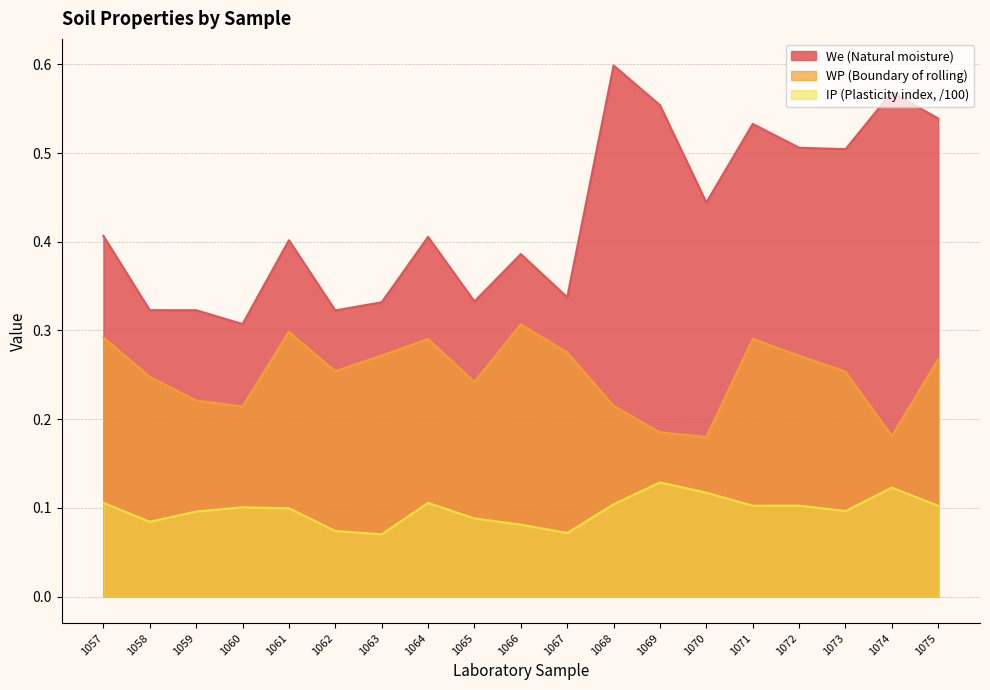

How many lines are shown in the chart?

3